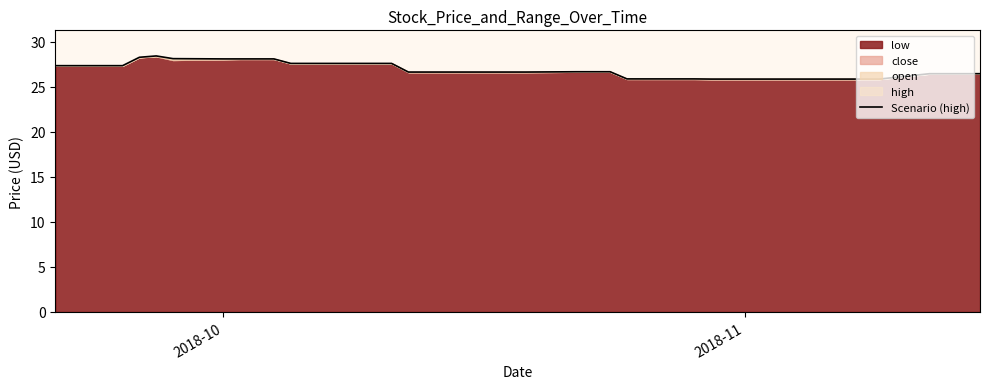

What is the value of the 11th point from the left?

27.6